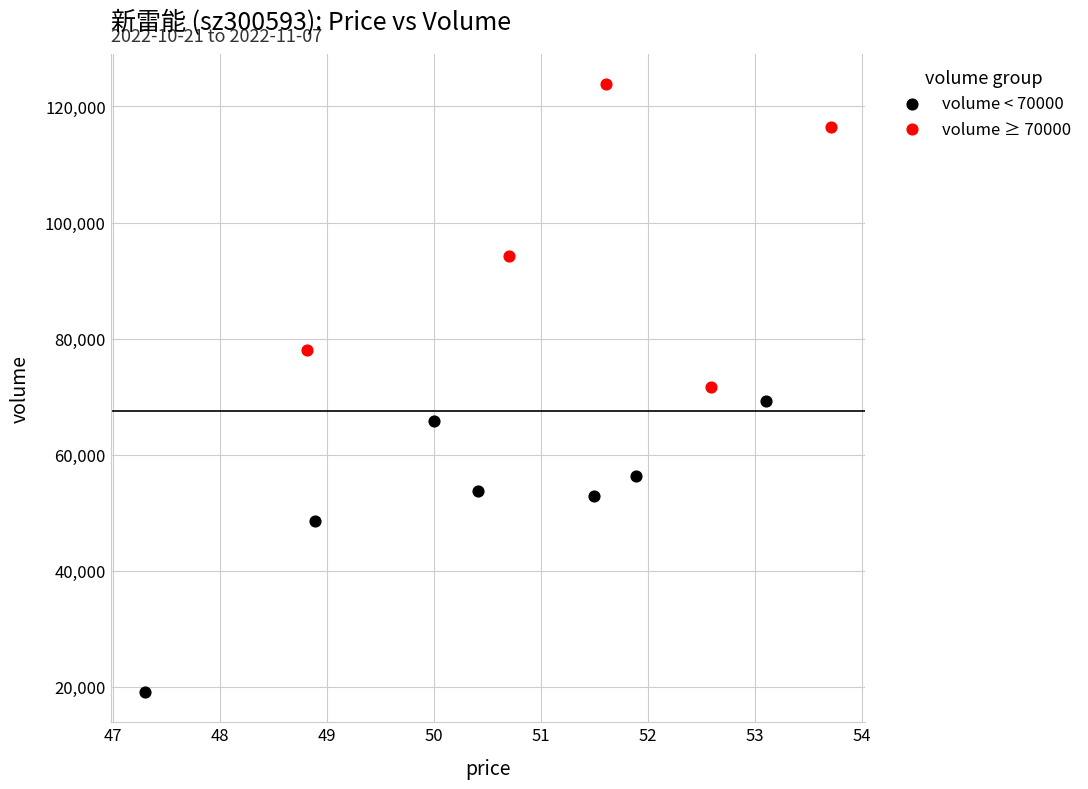

Which series reaches the maximum Y coordinate?

volume ≥ 70000